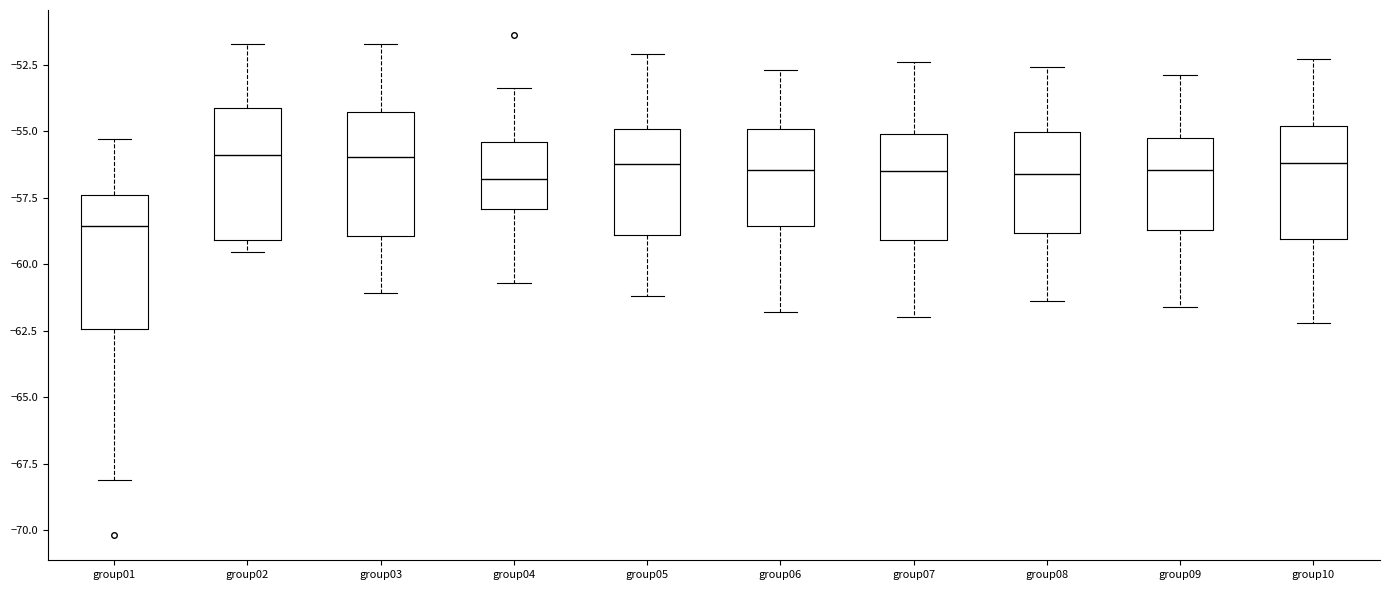

Where does the lower whisker of the box for group06 end on the y-axis? The values are not printed on the chart, so give them approximately, as read against the axis.

-62.0